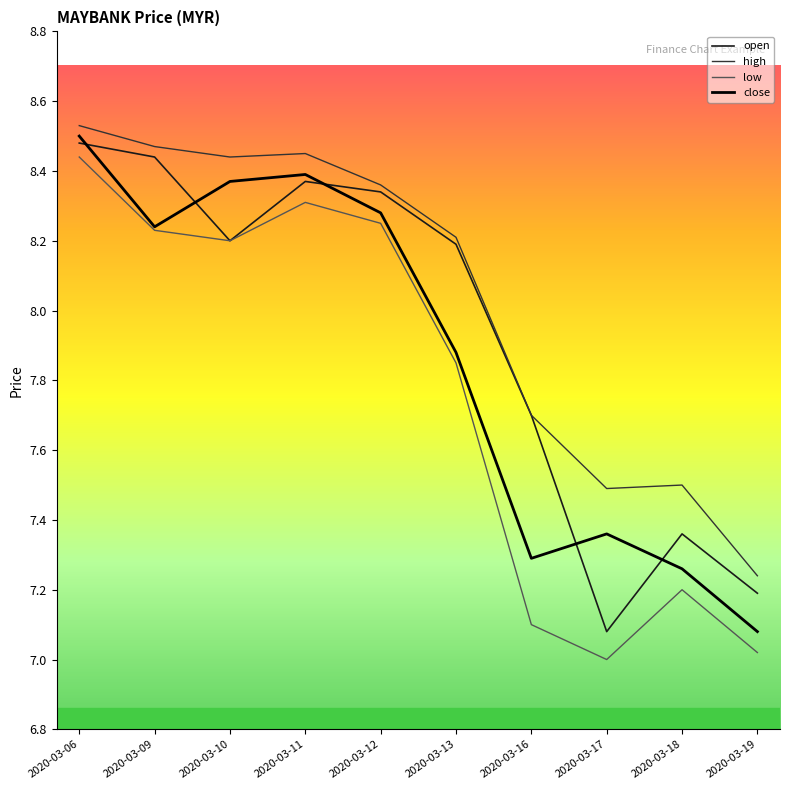

What is the total value across all series at 2020-03-12?

33.2